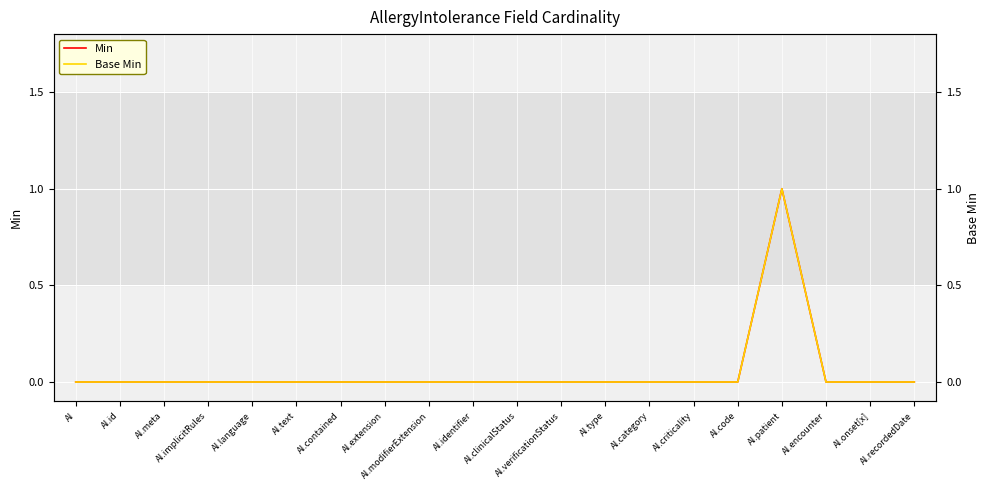

How many lines are shown in the chart?

2